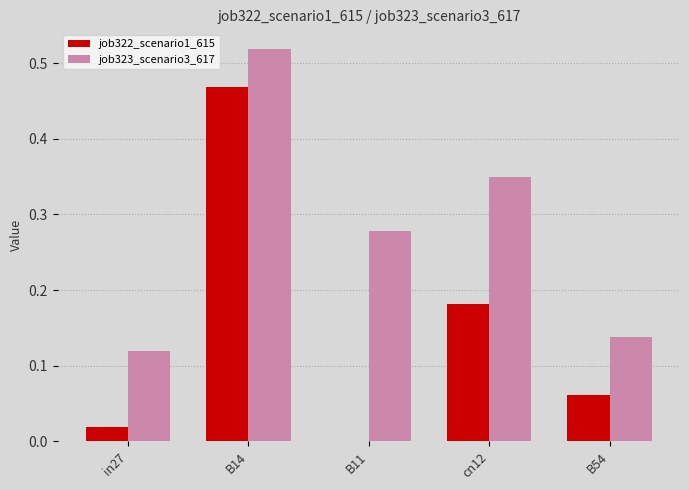

Between B11 and cn12, which series saw the biggest shift?

job322_scenario1_615